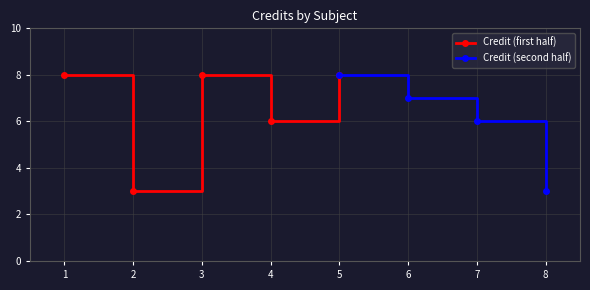

How many values in the Credit (first half) series are below 8?

2